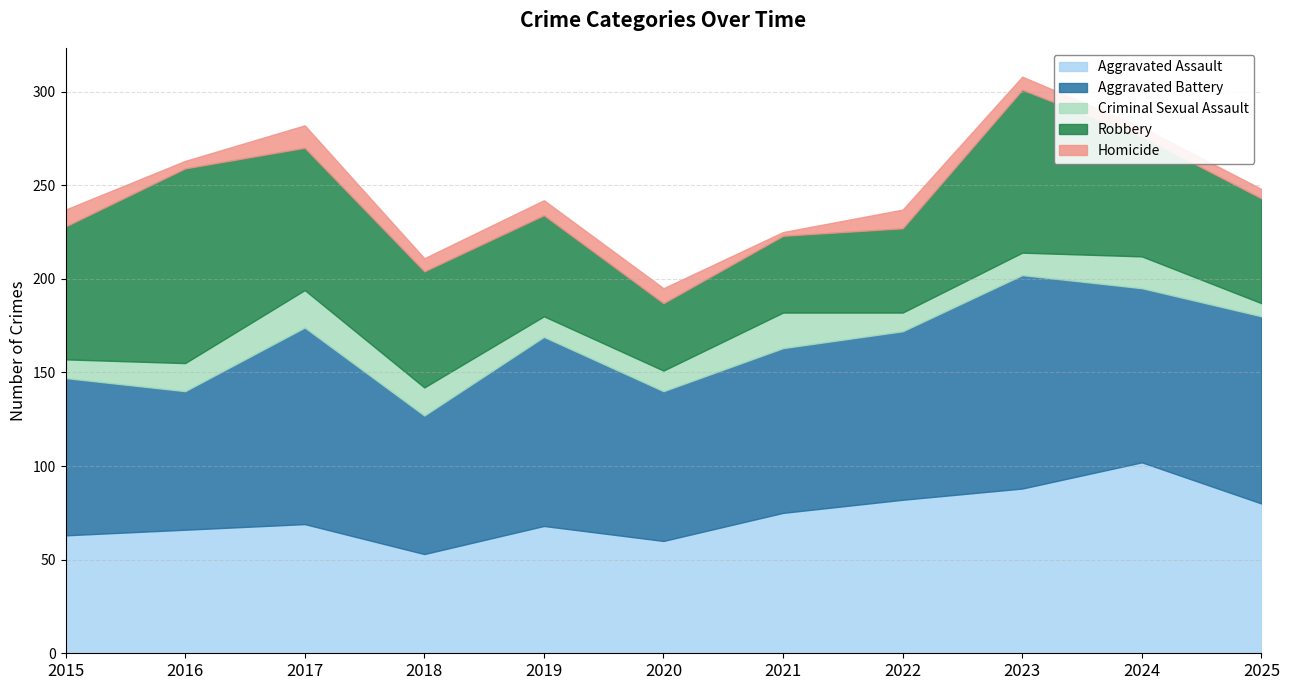

Which series has the largest range (max minus min)?

Robbery